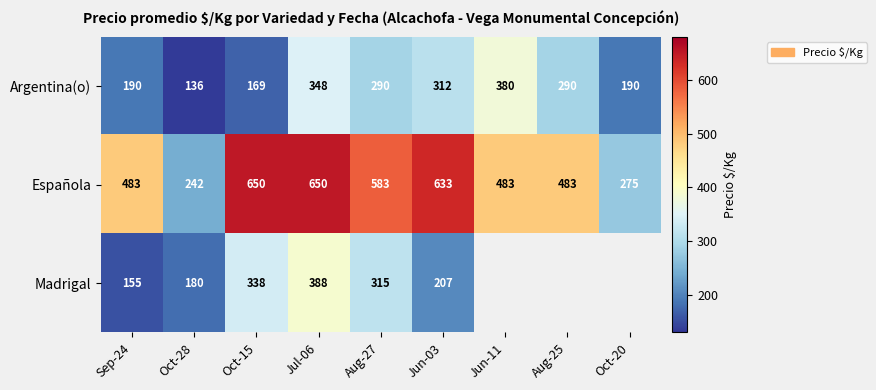

What is the maximum value shown in the chart?

650